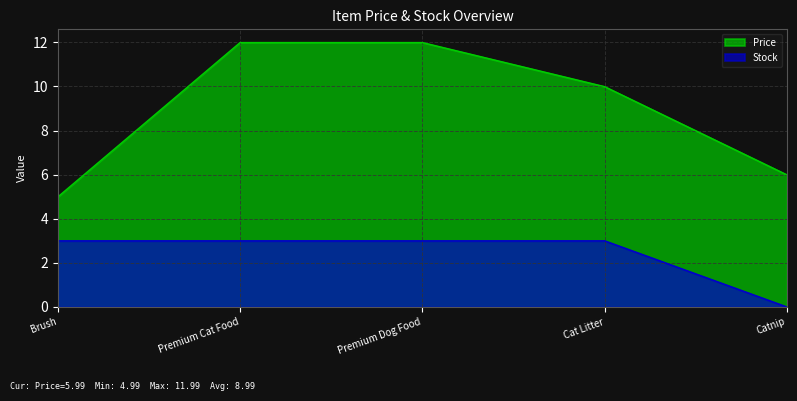

Count the number of categories in the chart.

5